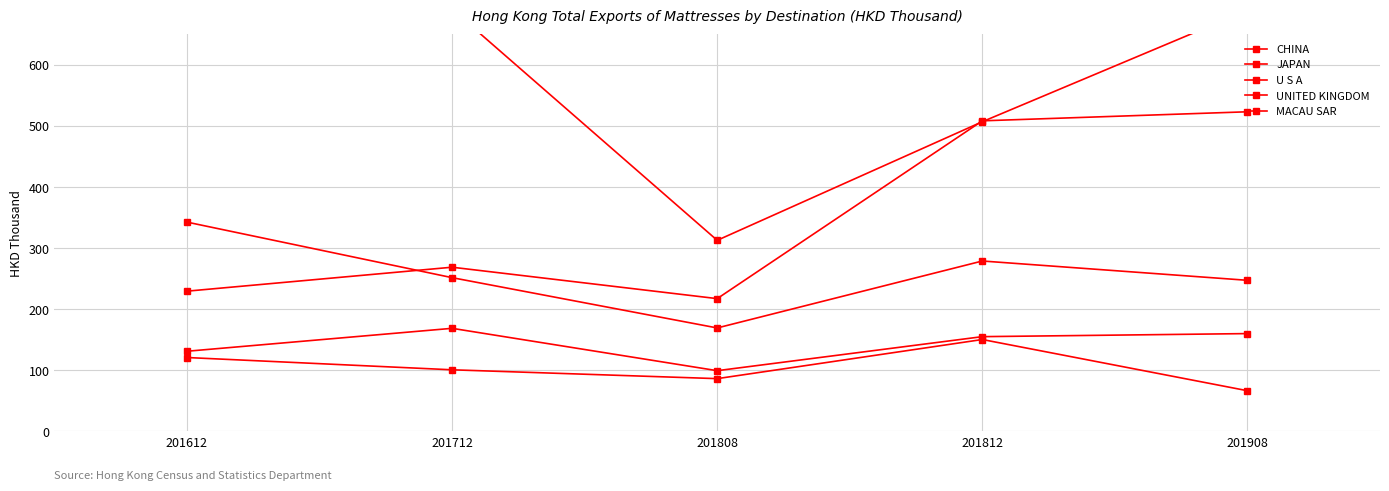

Reading right to left, what are all the values shown in this chart?

CHINA: 201908=689.6	201812=507.1	201808=312.9	201712=691.4	201612=990.3
JAPAN: 201908=523.4	201812=508.6	201808=217.4	201712=268.8	201612=229.6
U S A: 201908=247.4	201812=279.0	201808=169.4	201712=251.7	201612=342.7
UNITED KINGDOM: 201908=160.1	201812=155.1	201808=99.4	201712=168.8	201612=131.2
MACAU SAR: 201908=66.6	201812=150.4	201808=86.4	201712=100.8	201612=120.9